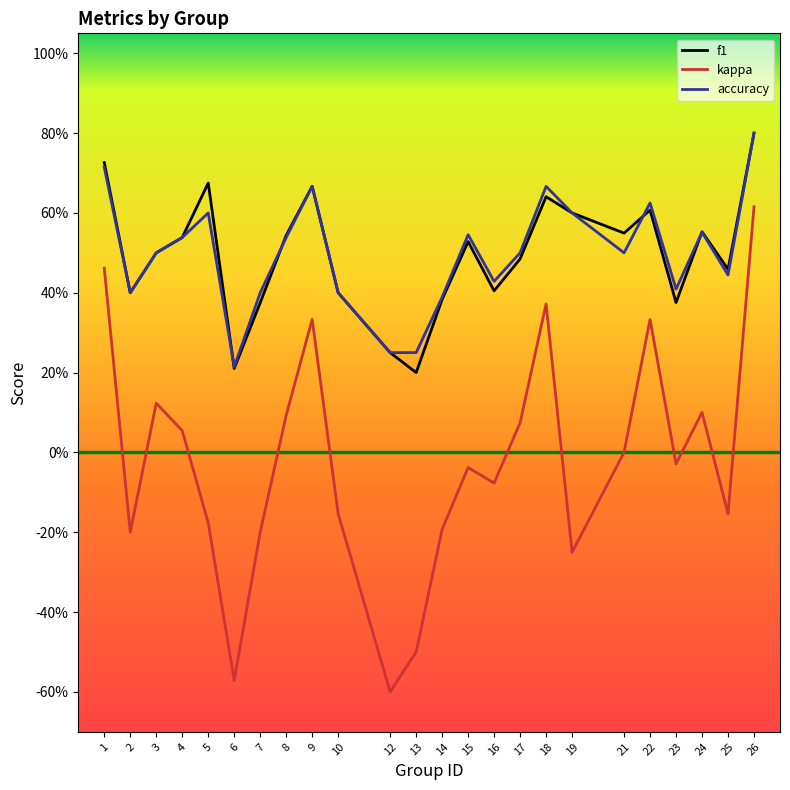

Reading left to right, list all the values displayed in this chart.

f1: 1=0.7	2=0.4	3=0.5	4=0.5	5=0.7	6=0.2	7=0.4	8=0.5	9=0.7	10=0.4	12=0.2	13=0.2	14=0.4	15=0.5	16=0.4	17=0.5	18=0.6	19=0.6	21=0.5	22=0.6	23=0.4	24=0.6	25=0.5	26=0.8
kappa: 1=0.5	2=-0.2	3=0.1	4=0.1	5=-0.2	6=-0.6	7=-0.2	8=0.1	9=0.3	10=-0.2	12=-0.6	13=-0.5	14=-0.2	15=-0.0	16=-0.1	17=0.1	18=0.4	19=-0.2	21=0.0	22=0.3	23=-0.0	24=0.1	25=-0.2	26=0.6
accuracy: 1=0.7	2=0.4	3=0.5	4=0.5	5=0.6	6=0.2	7=0.4	8=0.5	9=0.7	10=0.4	12=0.2	13=0.2	14=0.4	15=0.5	16=0.4	17=0.5	18=0.7	19=0.6	21=0.5	22=0.6	23=0.4	24=0.6	25=0.4	26=0.8